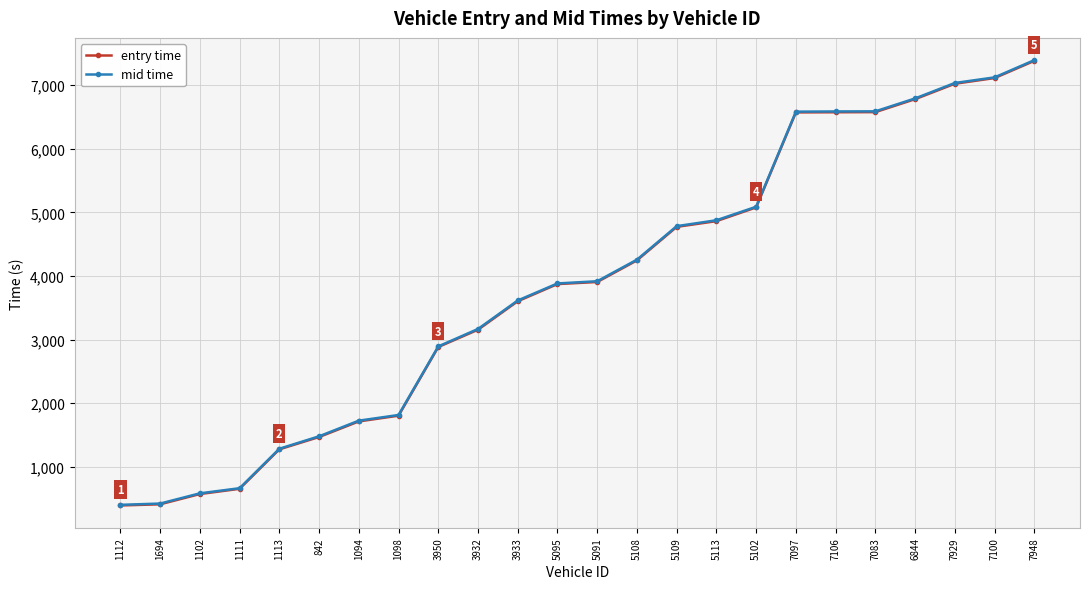

Between 1112 and 5091, which series saw the biggest shift?

mid time